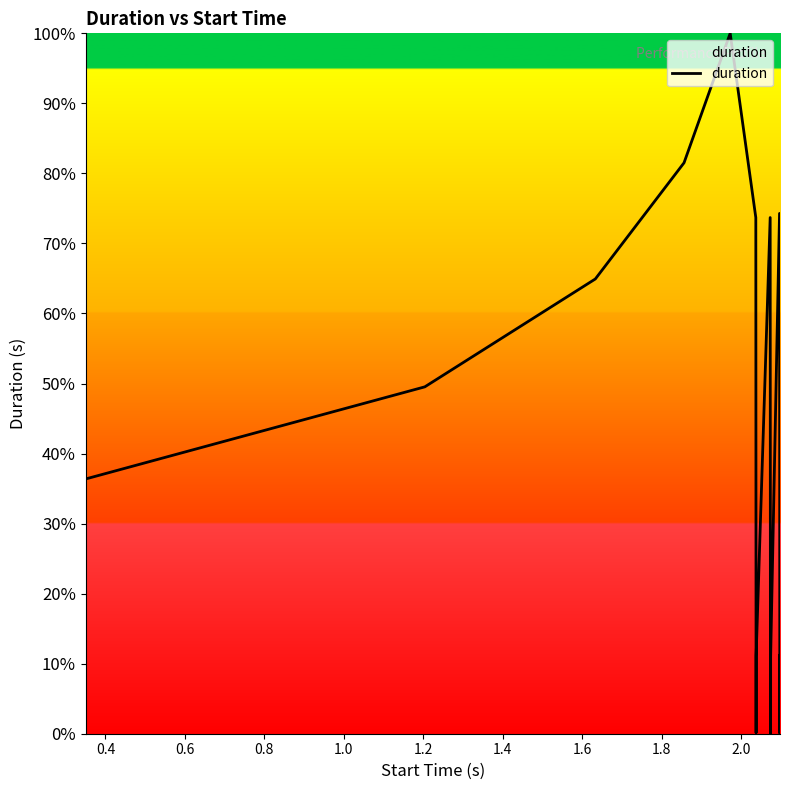

Where is the data nearest to the value 0?

2.0